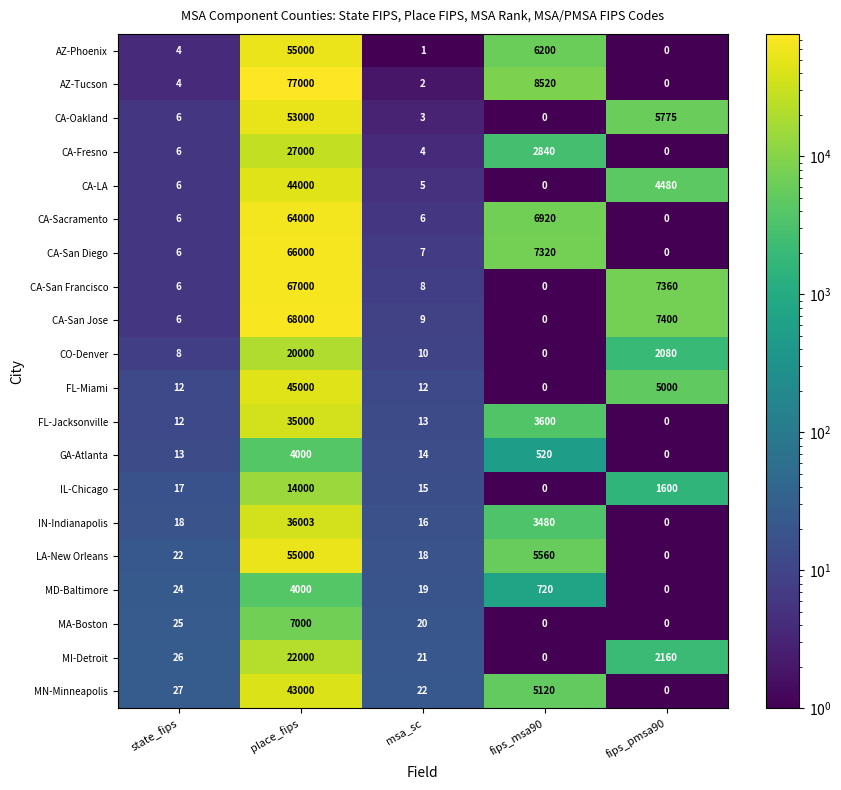

Which series has the largest total across all categories?

AZ-Tucson